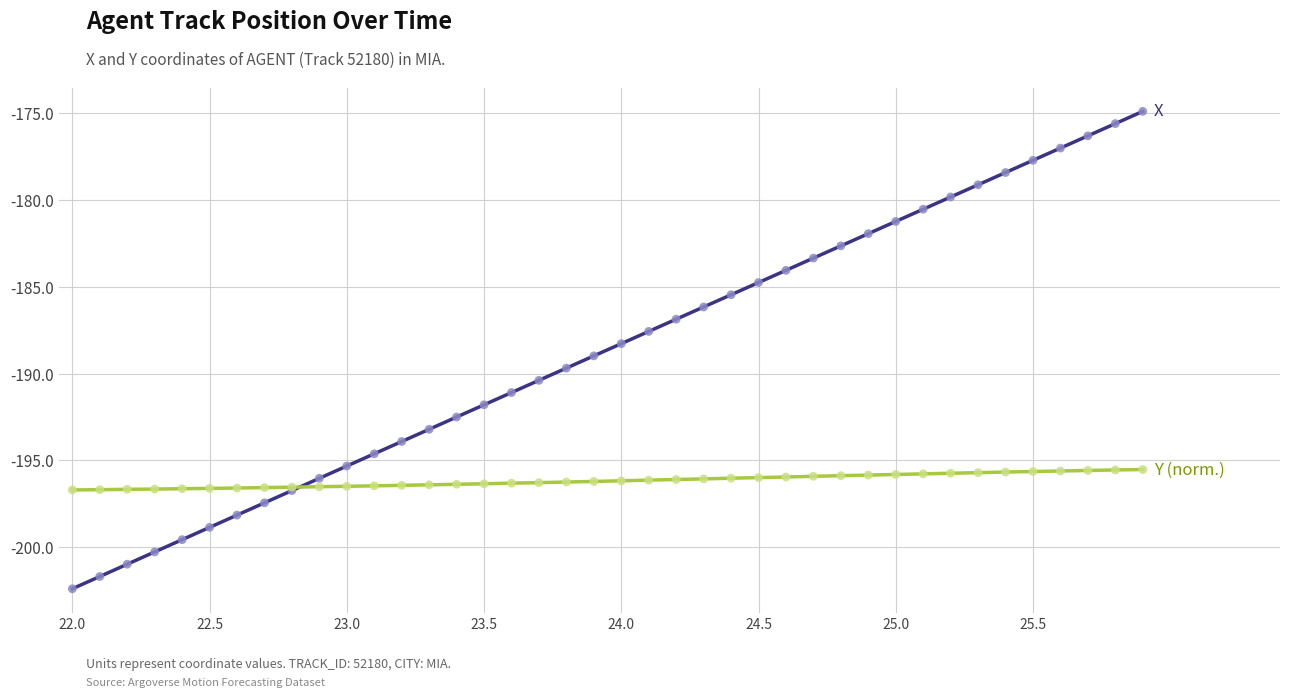

What is the minimum value shown in the chart?

-202.4